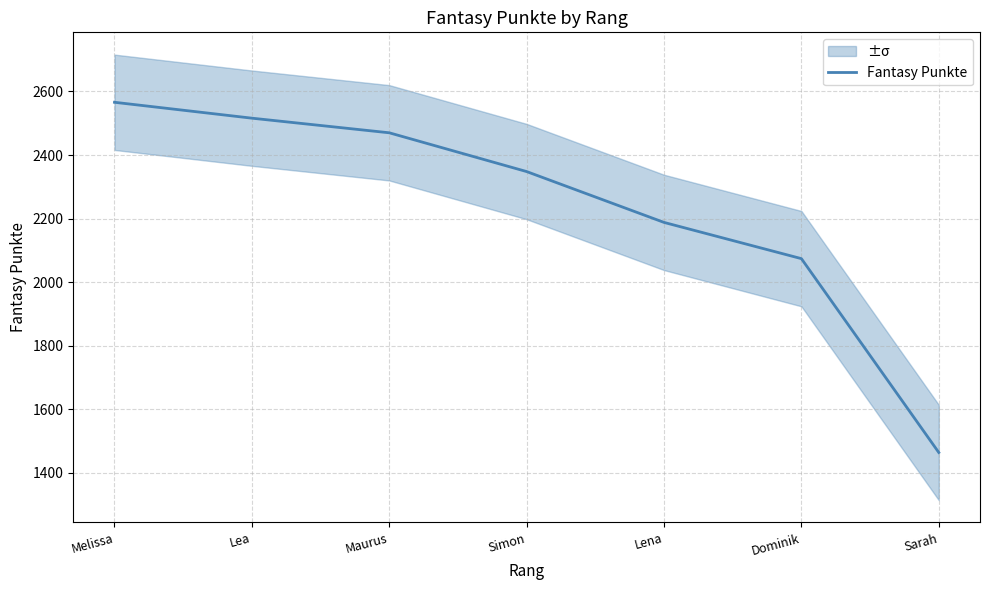

What is the minimum value shown in the chart?

1464